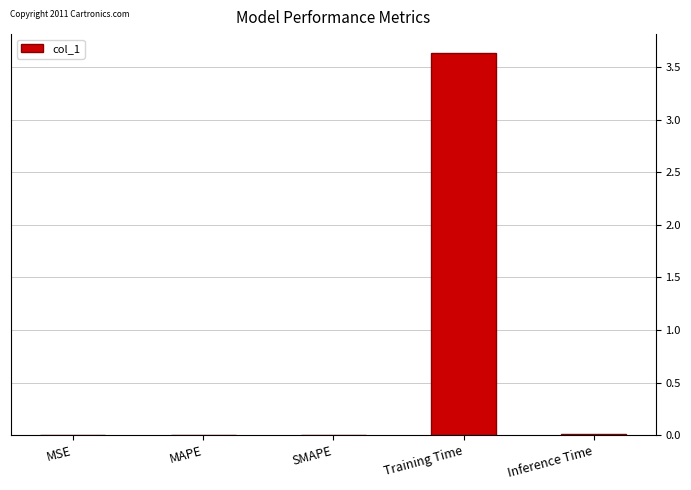

True or false: the data shows 0.0 at MAPE.

True